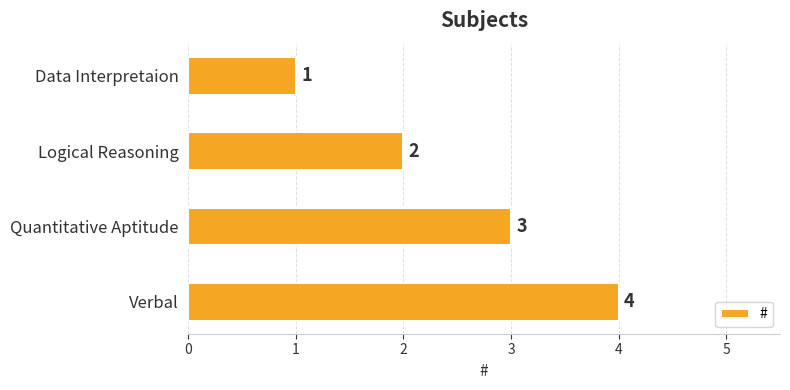

At which label is the value closest to 2?

Logical Reasoning